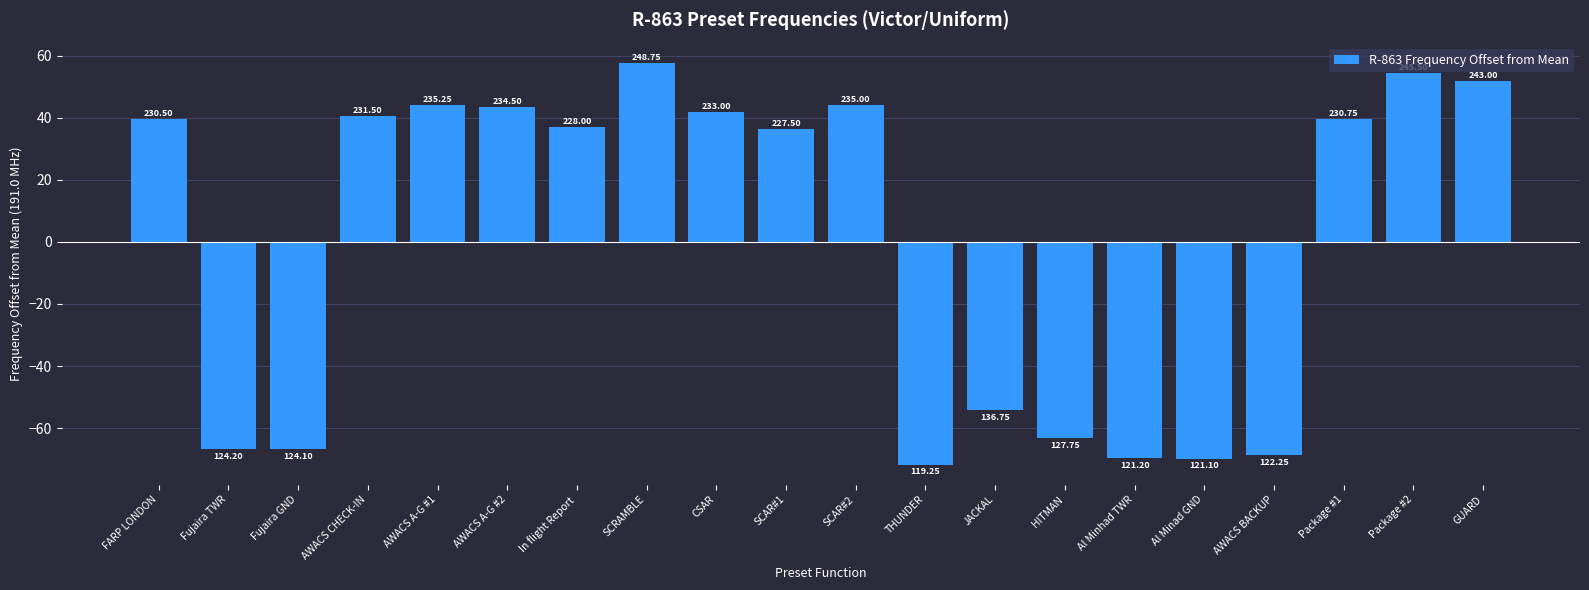

How many bars are there in total?

20